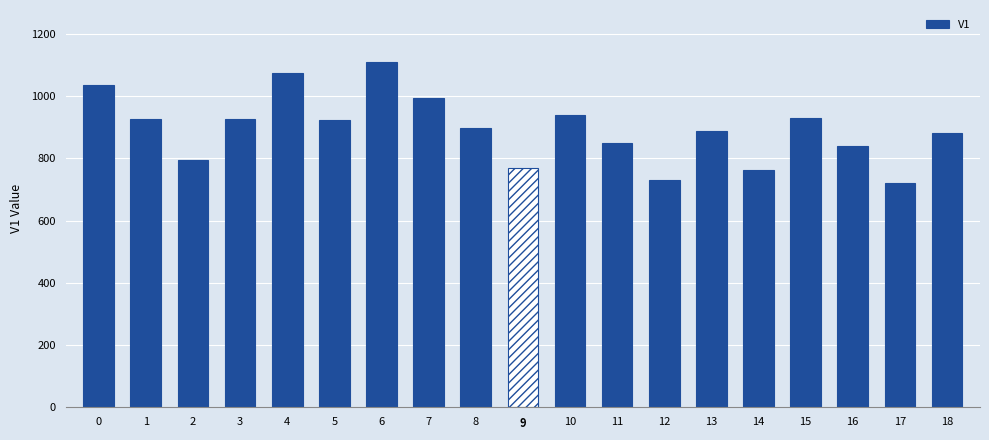

True or false: the data shows 922 at 5.

True